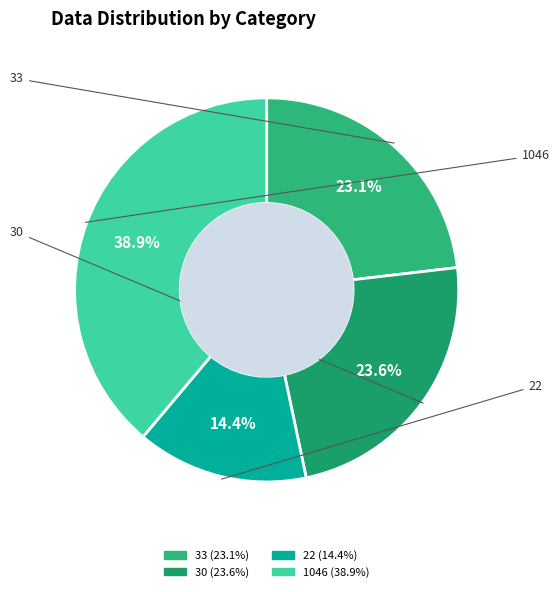

To the nearest percent, what portion does 1046 represent?

39%